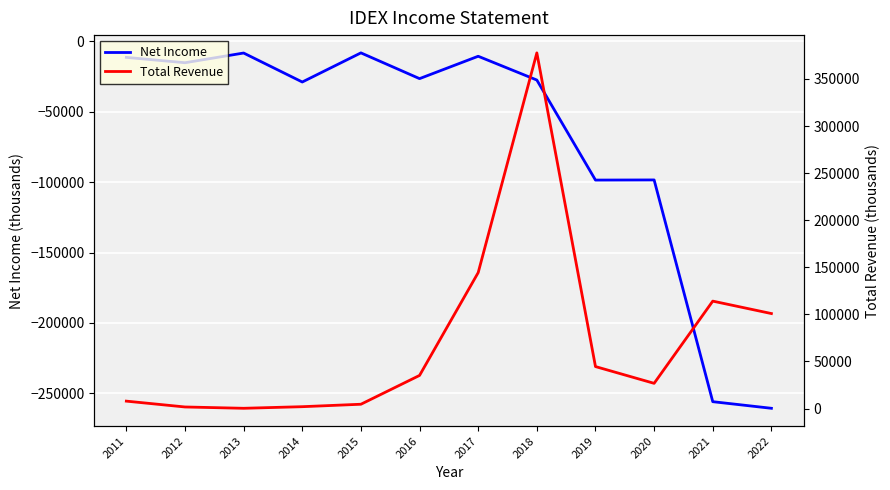

What are all the series names shown in the legend?

Net Income, Total Revenue